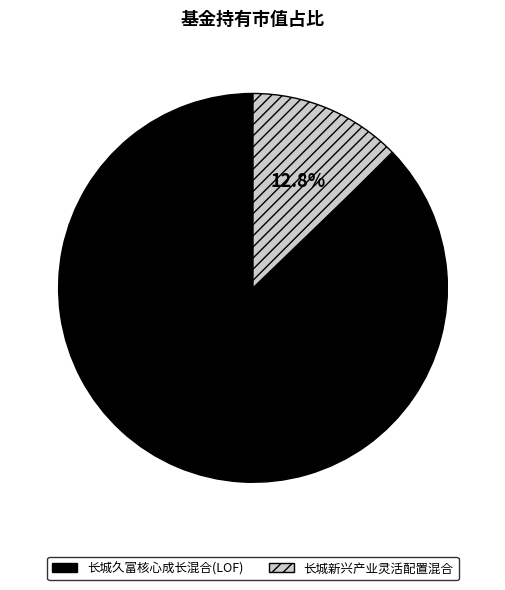

To the nearest percent, what is the difference between the 长城久富核心成长混合(LOF) and 长城新兴产业灵活配置混合 slice percentages?

74%